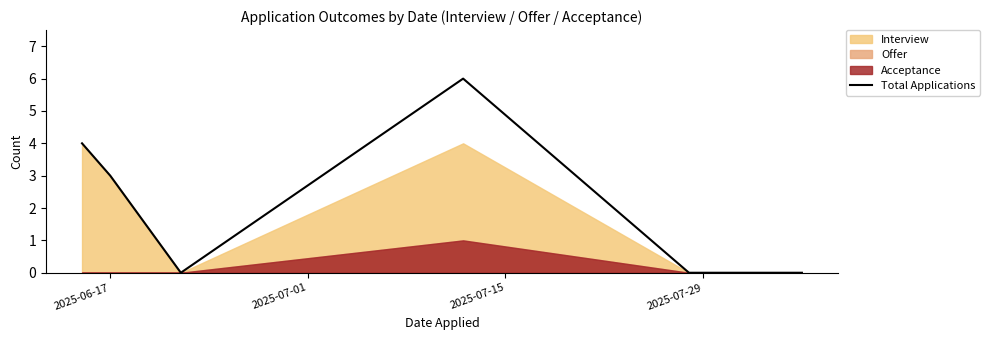

Does the chart display data point markers on the line(s)?

No